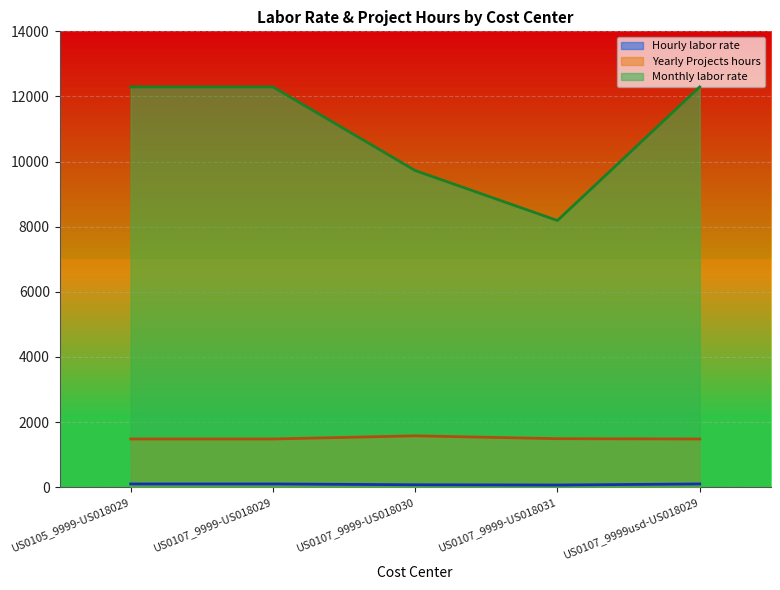

At how many categories does at least one series exceed 6392?

5